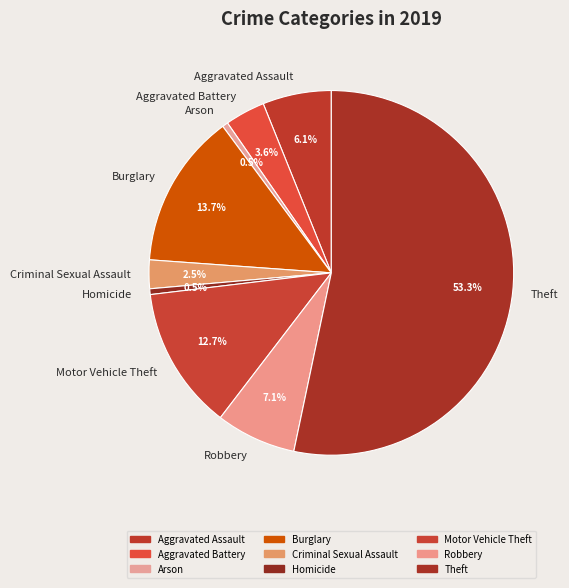

Approximately how many times larger is the value at Aggravated Battery compared to Homicide?

7.0